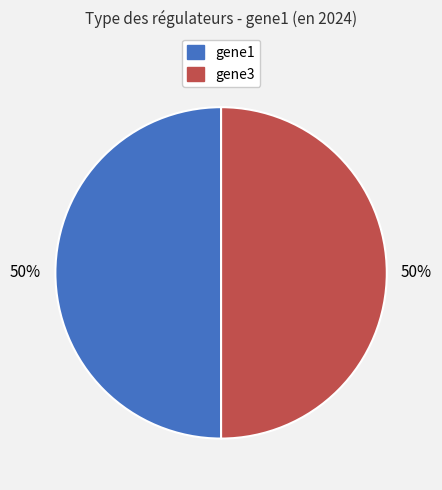

Is it true that gene3 is 50% of the pie?

True